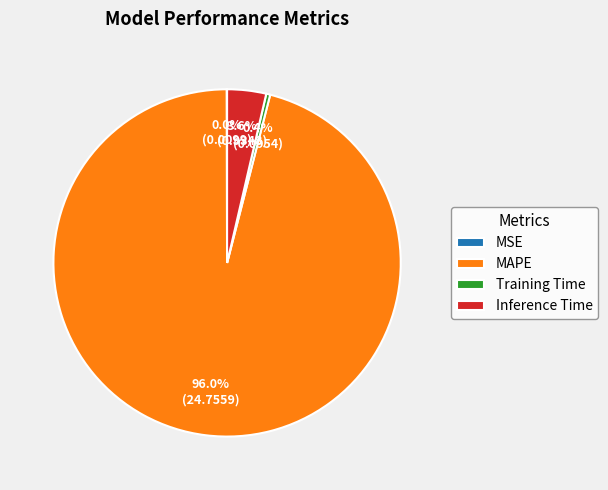

Which slice is the largest?

MAPE